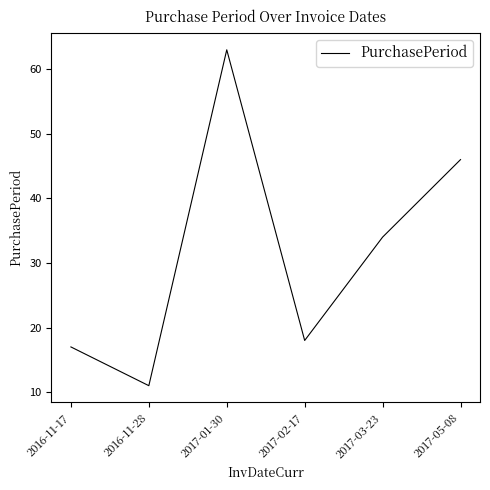

Is it true that the value at 2017-03-23 is 34?

True